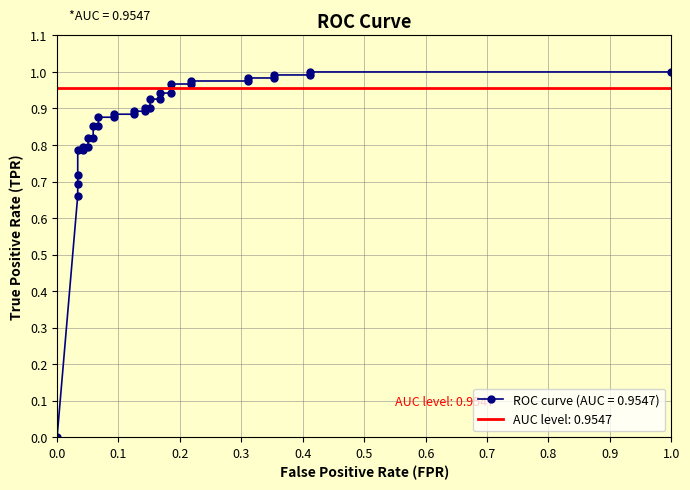

Is this an area chart (filled region under the line)?

No